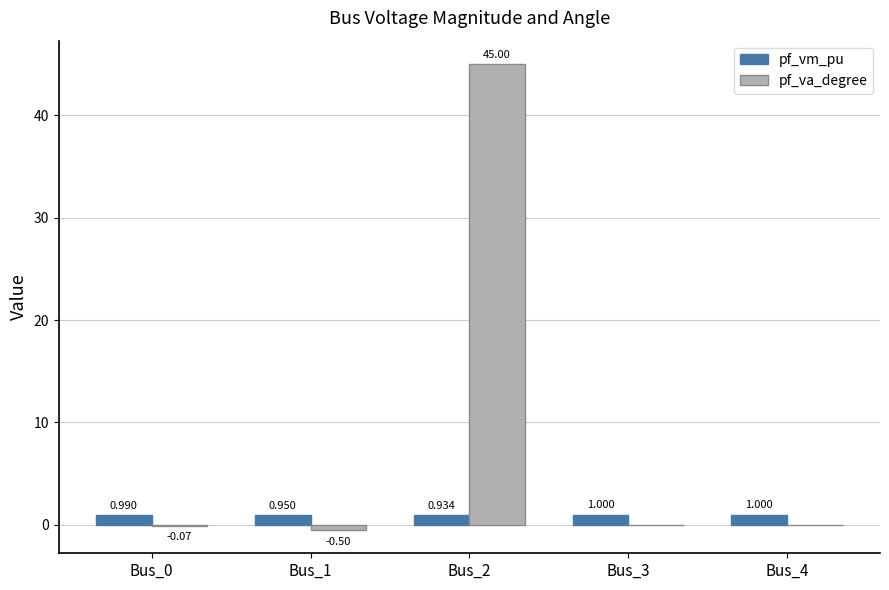

Which series changed the most between Bus_2 and Bus_4?

pf_va_degree